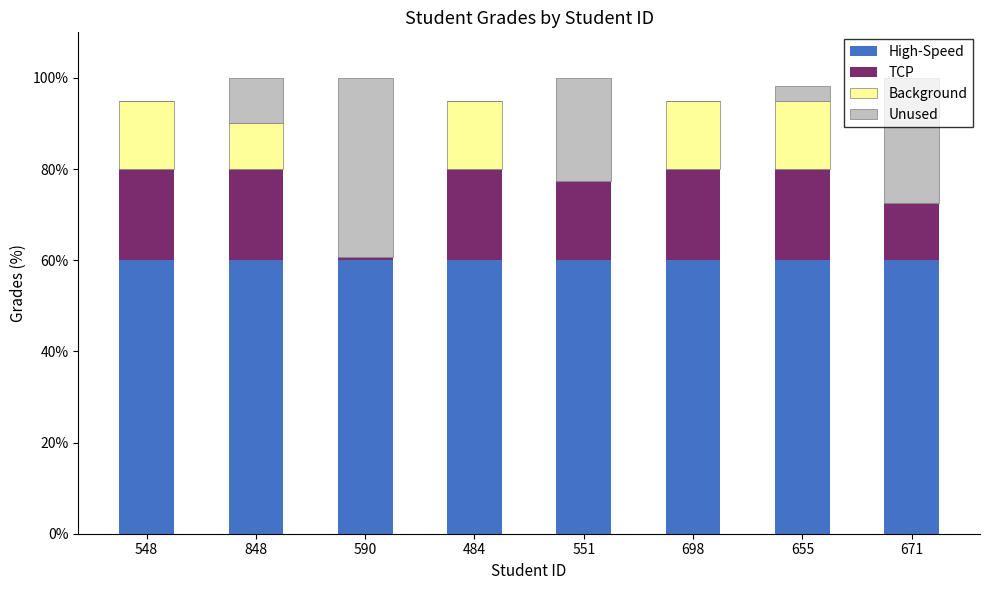

What is the total value across all series at 698?

95.0